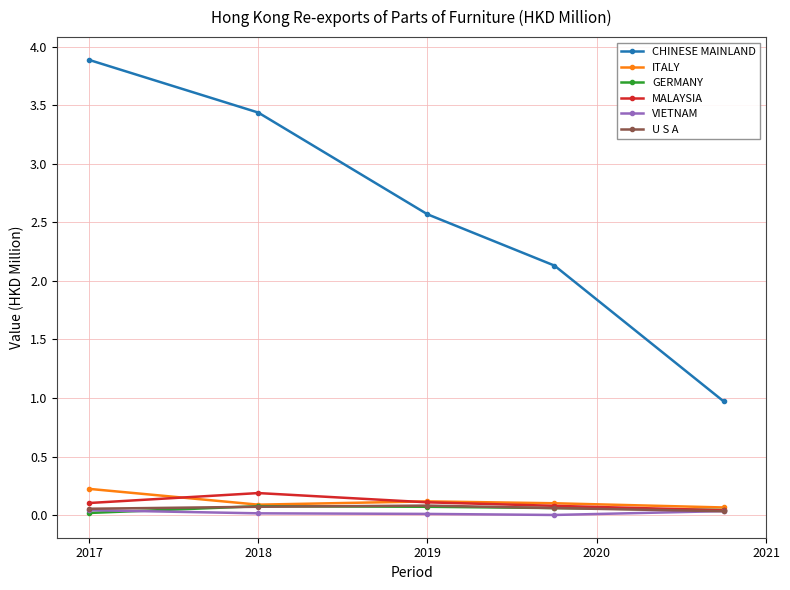

True or false: MALAYSIA has more than 2 points higher than both neighbors.

False